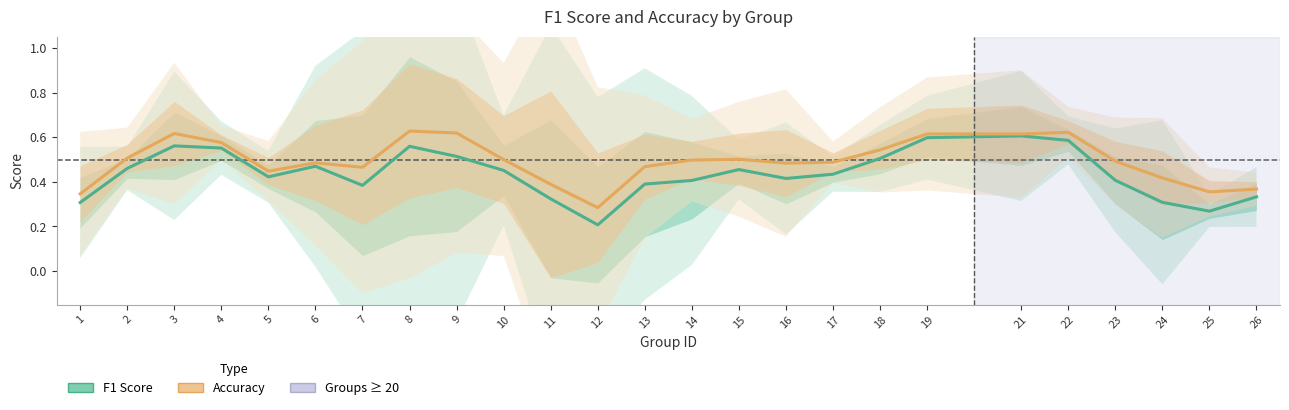

What is the difference between the maximum and minimum values in the F1 Score series?

0.4